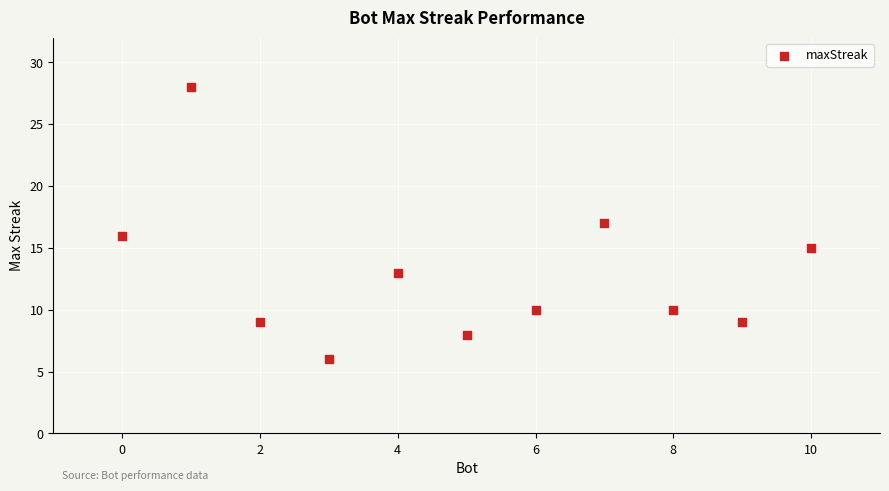

What is the range of Y values (max minus min)?

22